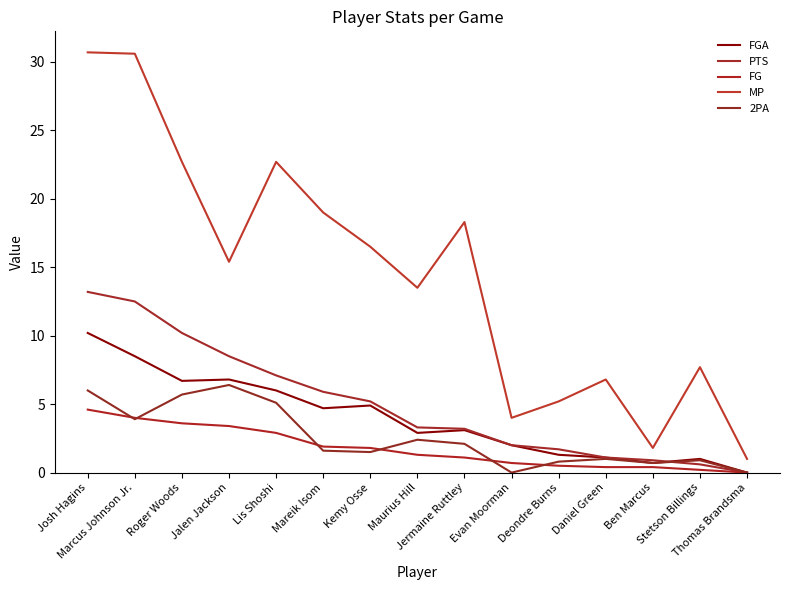

How many lines are shown in the chart?

5